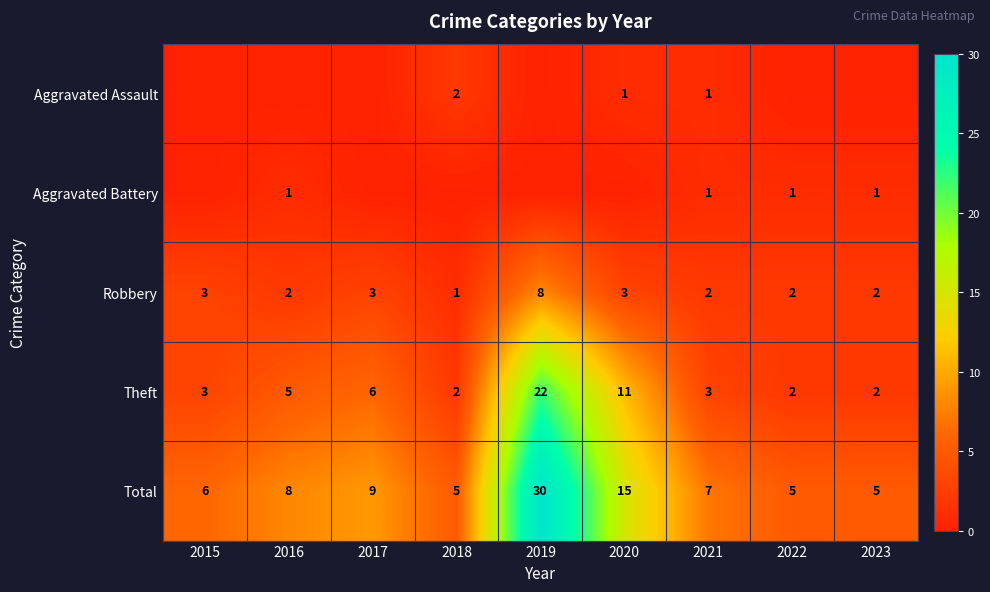

What is the highest value of the Robbery series?

8